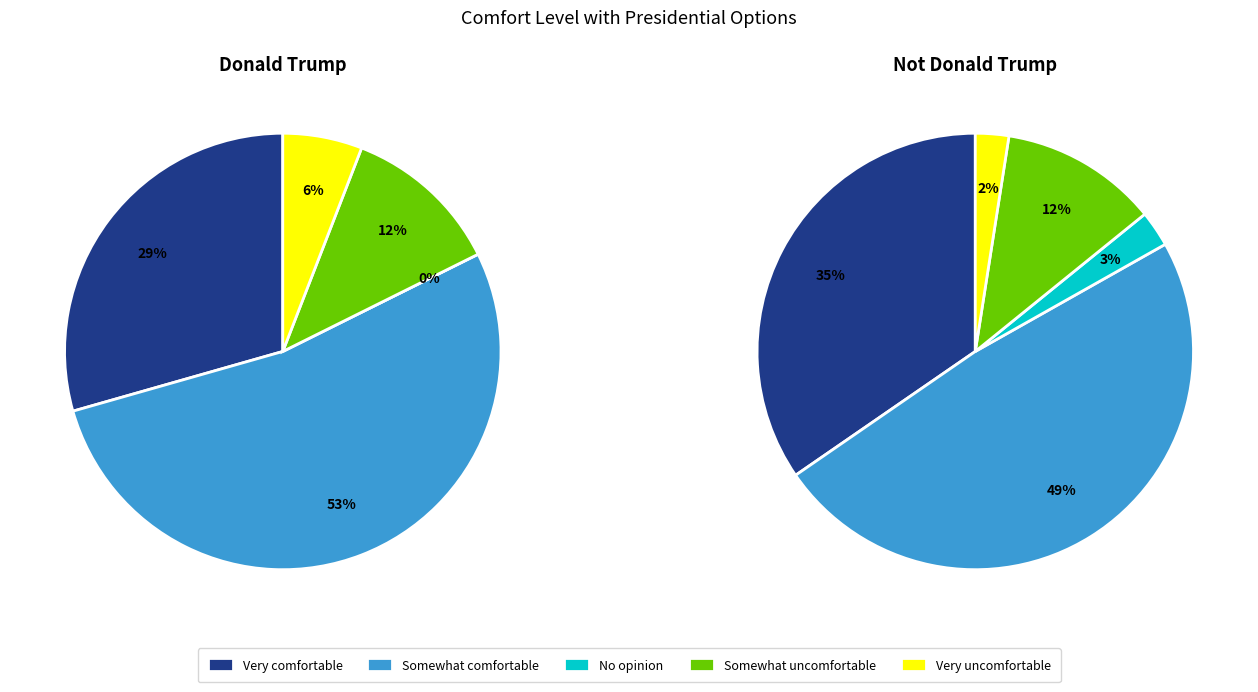

Is it true that Donald Trump is 1% of the pie?

False